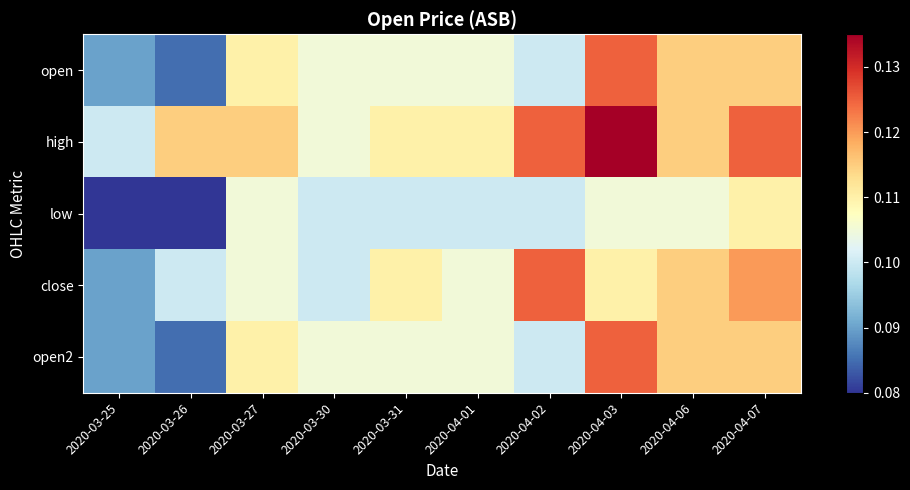

What is the total value across all series at 2020-03-26?

0.5